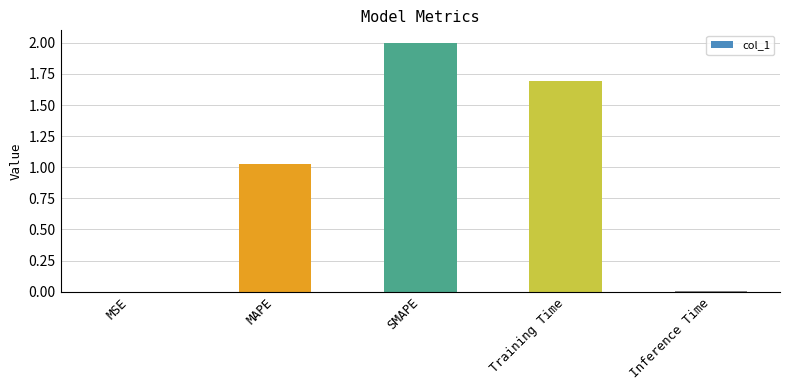

What is the change in value from MSE to Training Time?

+1.7